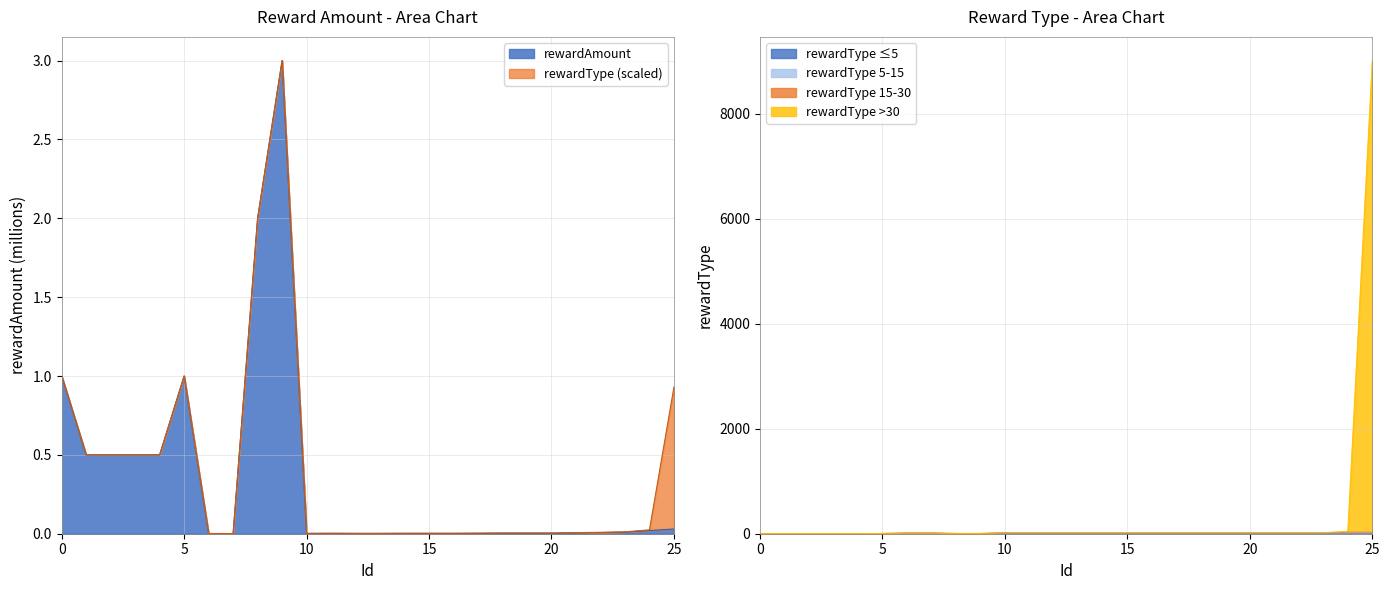

Rank the series at 1 from highest to lowest value.

rewardType, rewardAmount